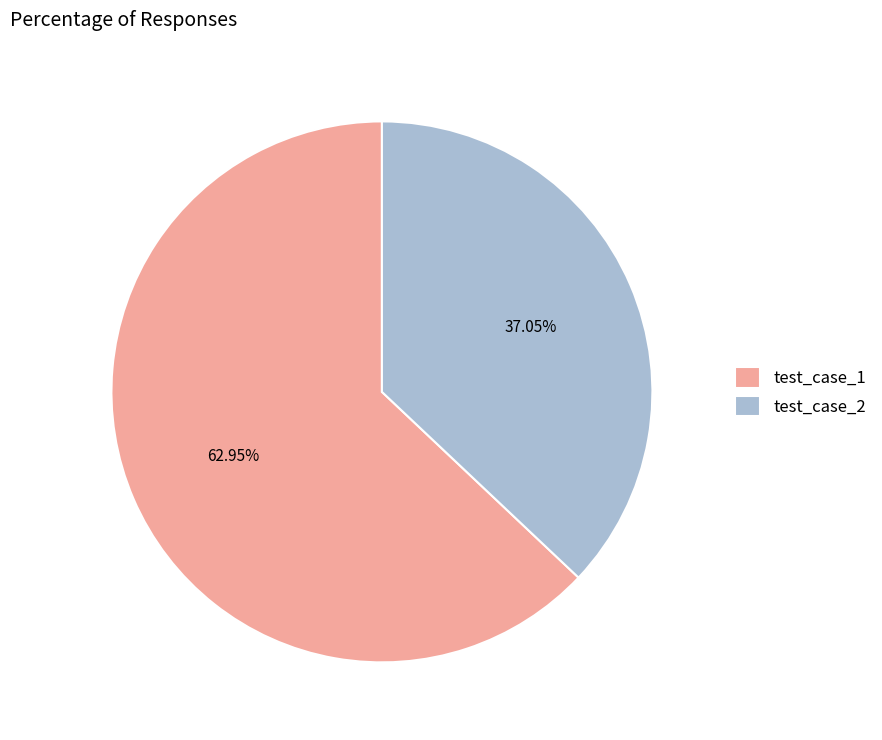

To the nearest percent, what portion does test_case_1 represent?

63%